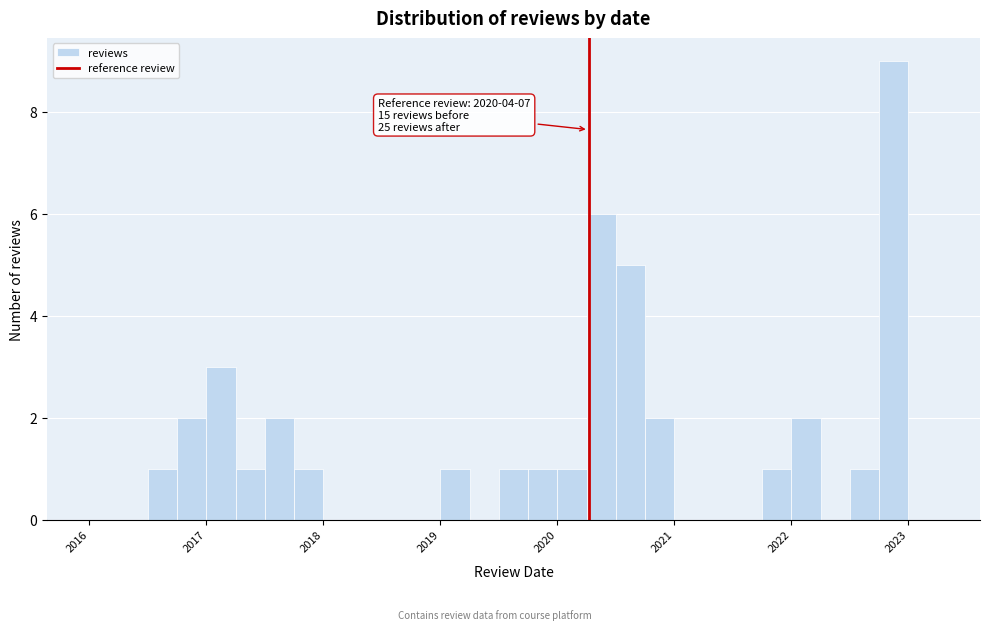

Around what value on the x-axis is the tallest bar? Give the approximate position of its centre, as read against the axis.

2022.9